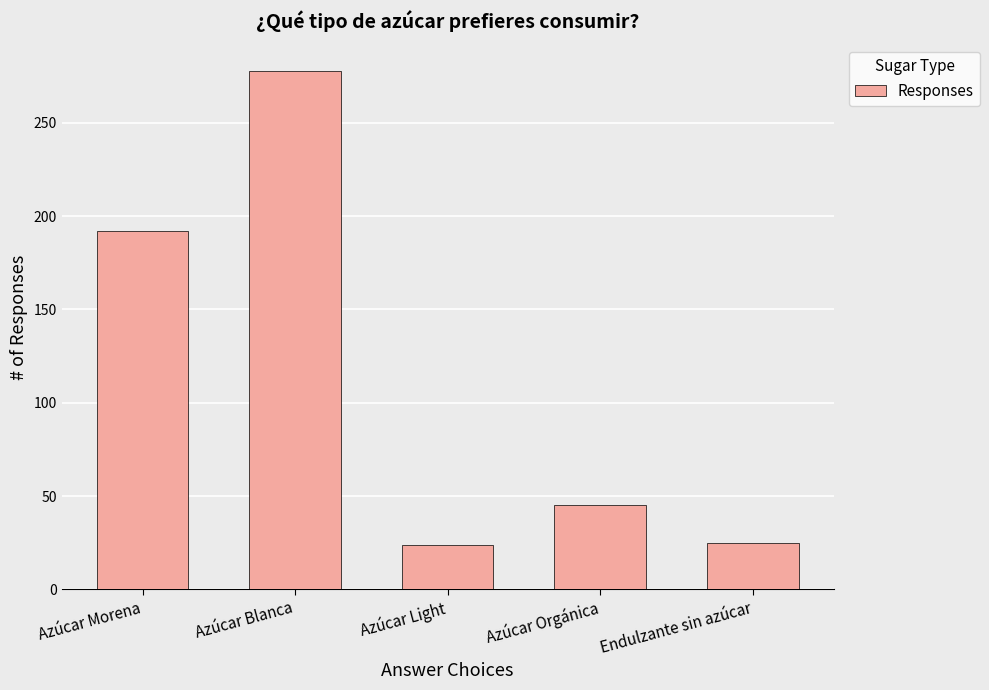

Where is the data nearest to the value 151?

Azúcar Morena